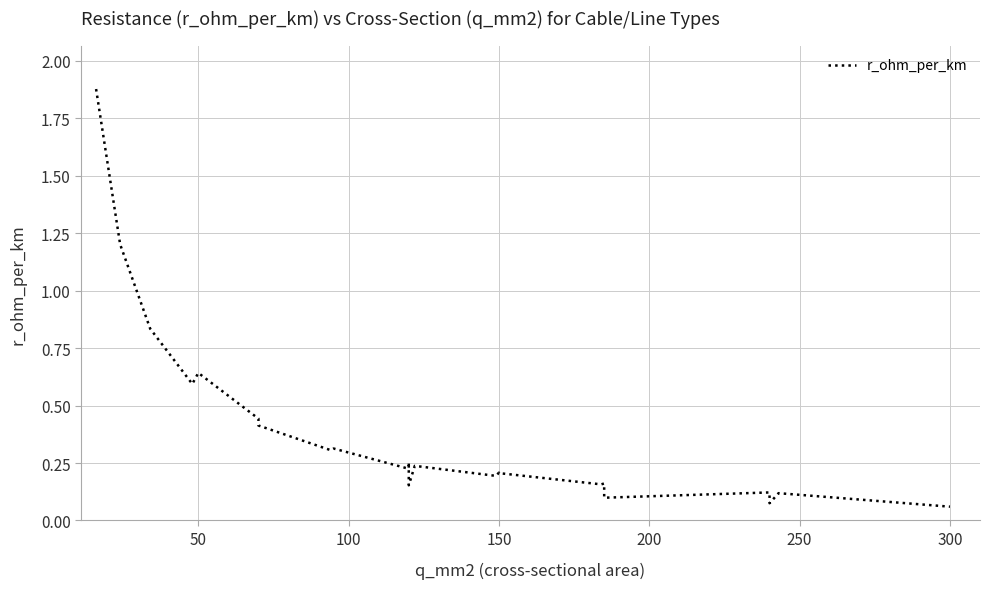

At which category does the data reach its first local peak?

50